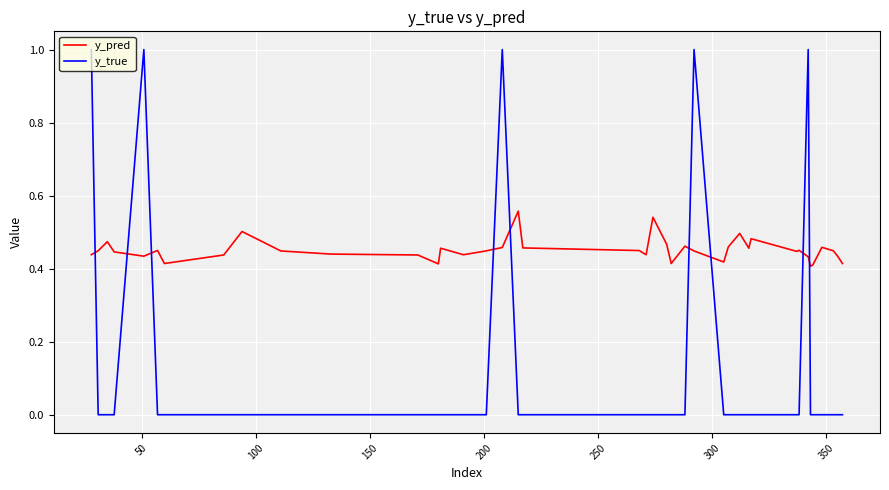

List the series in order of their peak value, highest first.

y_true, y_pred